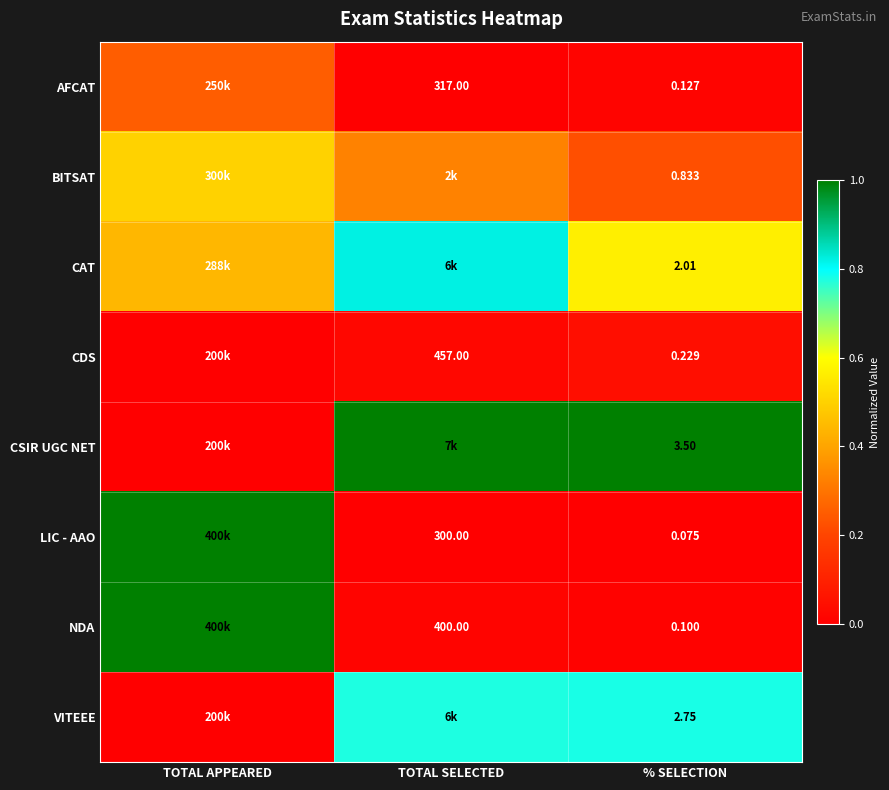

At % SELECTION, list the series in order from largest to smallest.

CSIR UGC NET, VITEEE, CAT, BITSAT, CDS, AFCAT, NDA, LIC - AAO